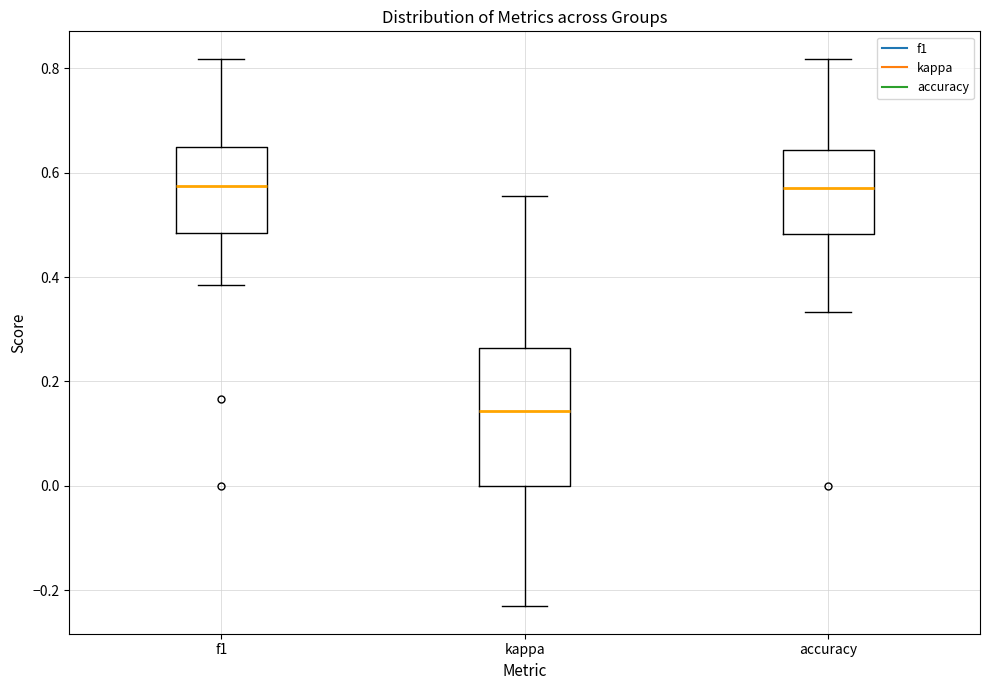

Which box is the tallest, from its lower edge to its upper edge?

kappa